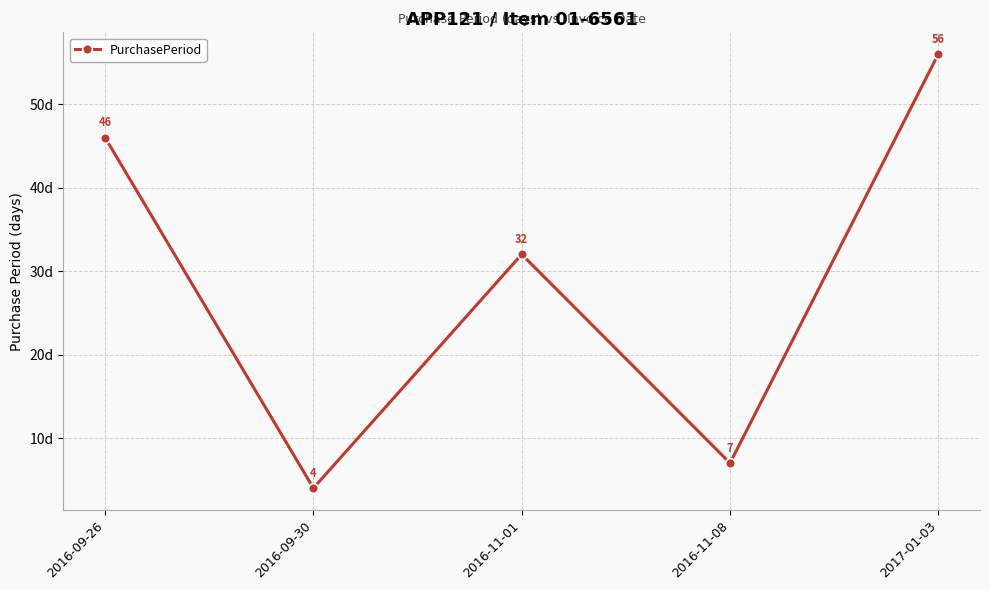

Where is the first local maximum?

2016-11-01